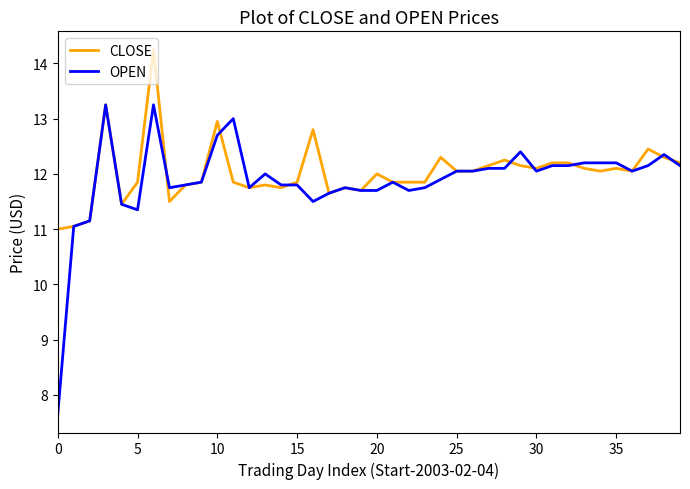

Rank the series by their maximum value, from highest to lowest.

CLOSE, OPEN